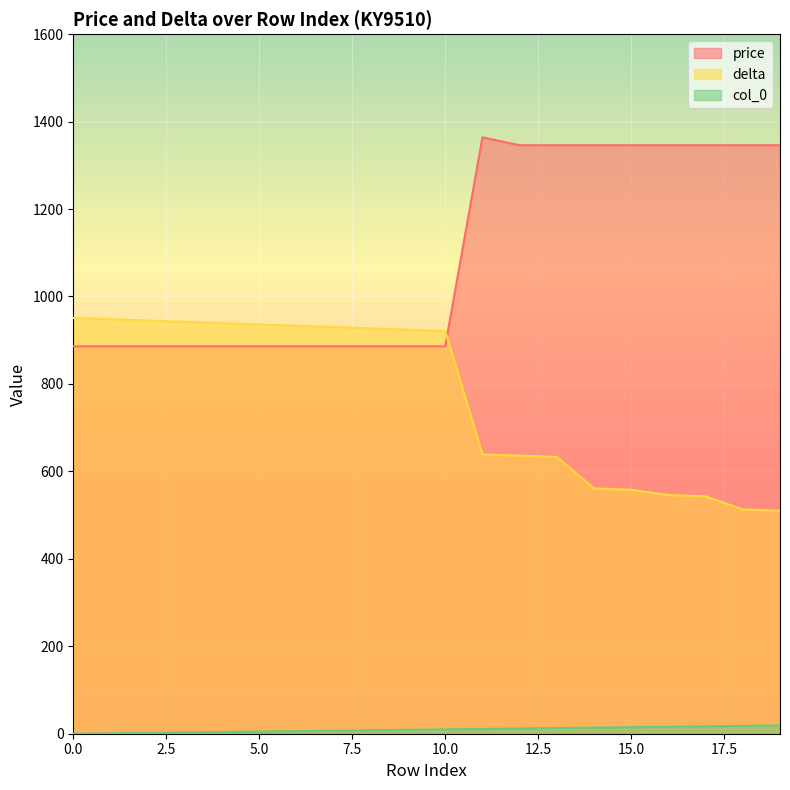

Which series has the widest spread of values?

price